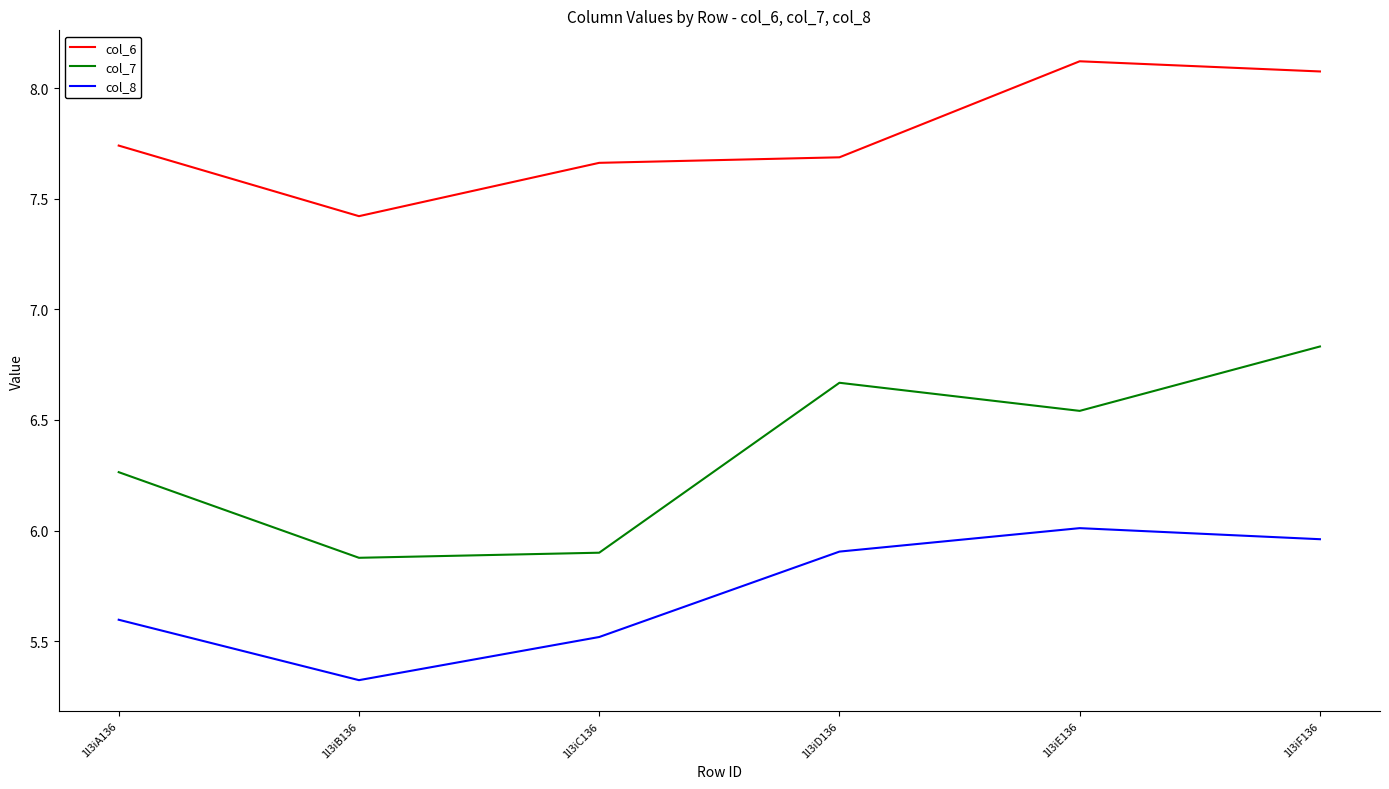

Is this an area chart (filled region under the line)?

No